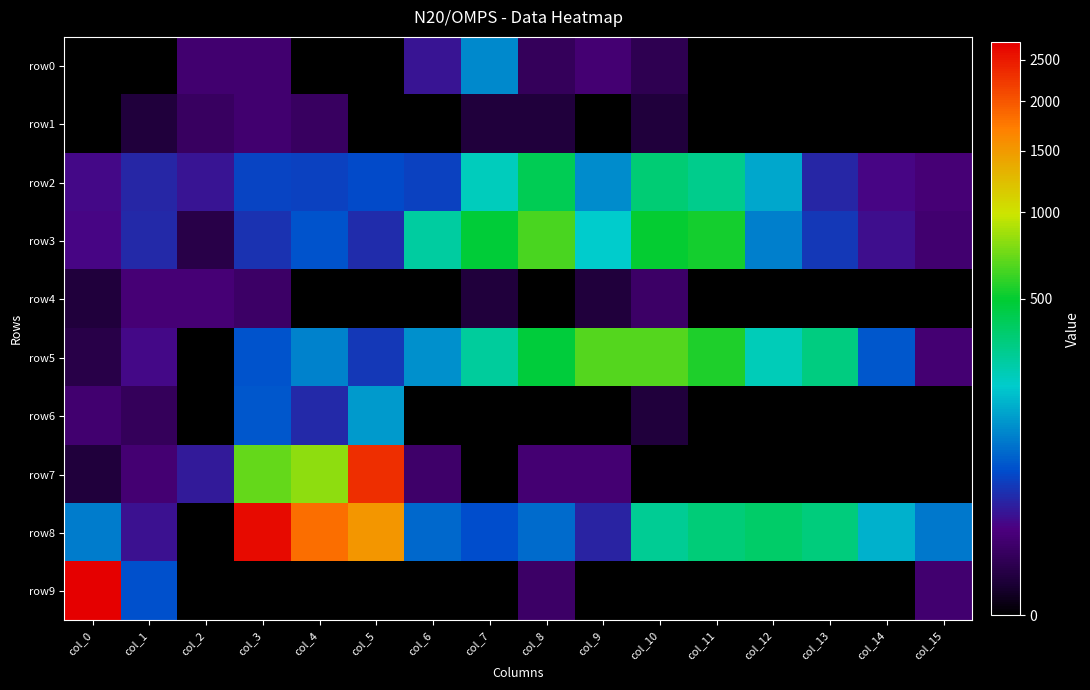

Which has a higher value, col_3 or col_4?

col_3